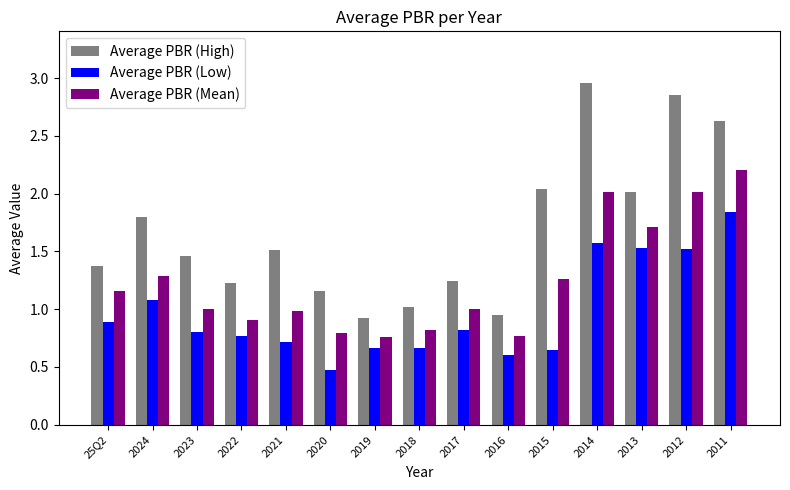

Which series has the largest total across all categories?

Average PBR (High)